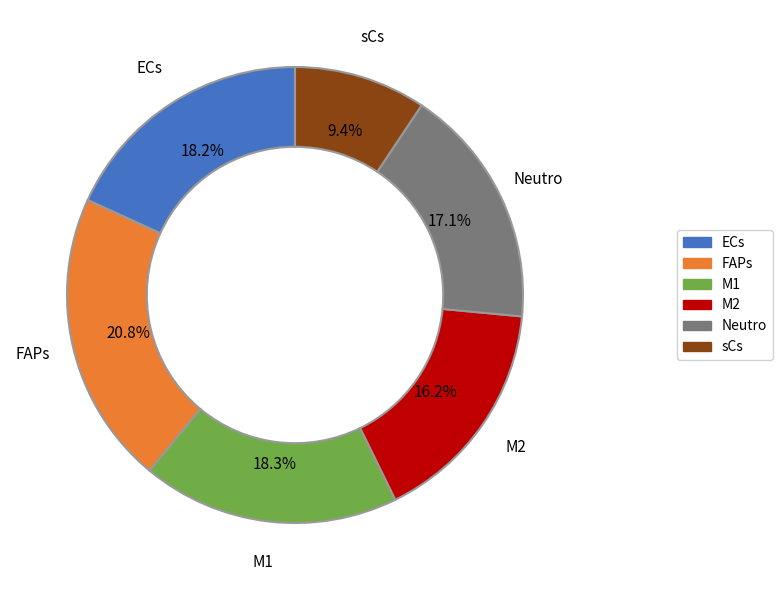

The ECs slice represents 18% of the pie. True or false?

True